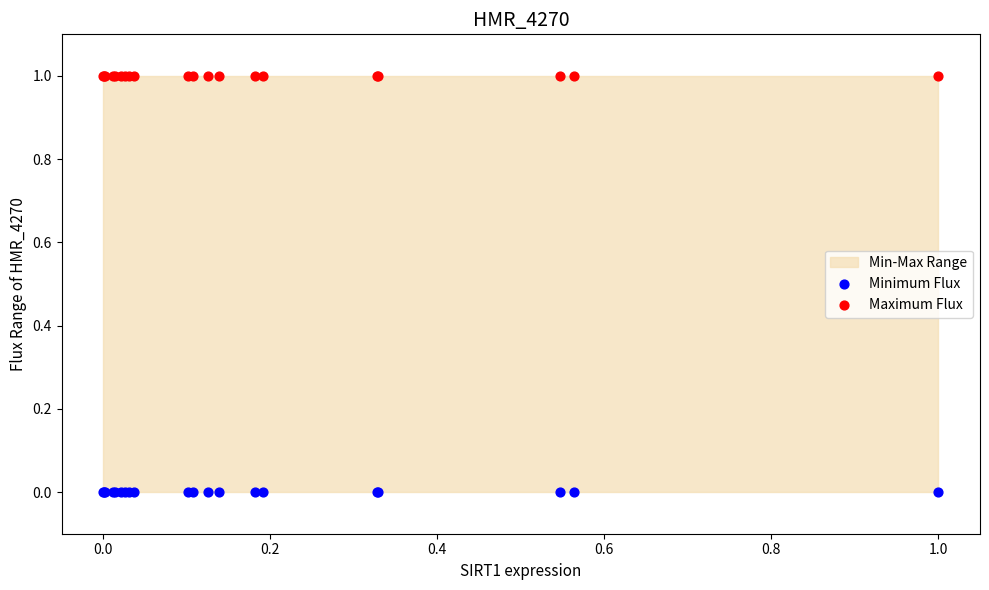

Which series contains the lowest Y value?

Minimum Flux